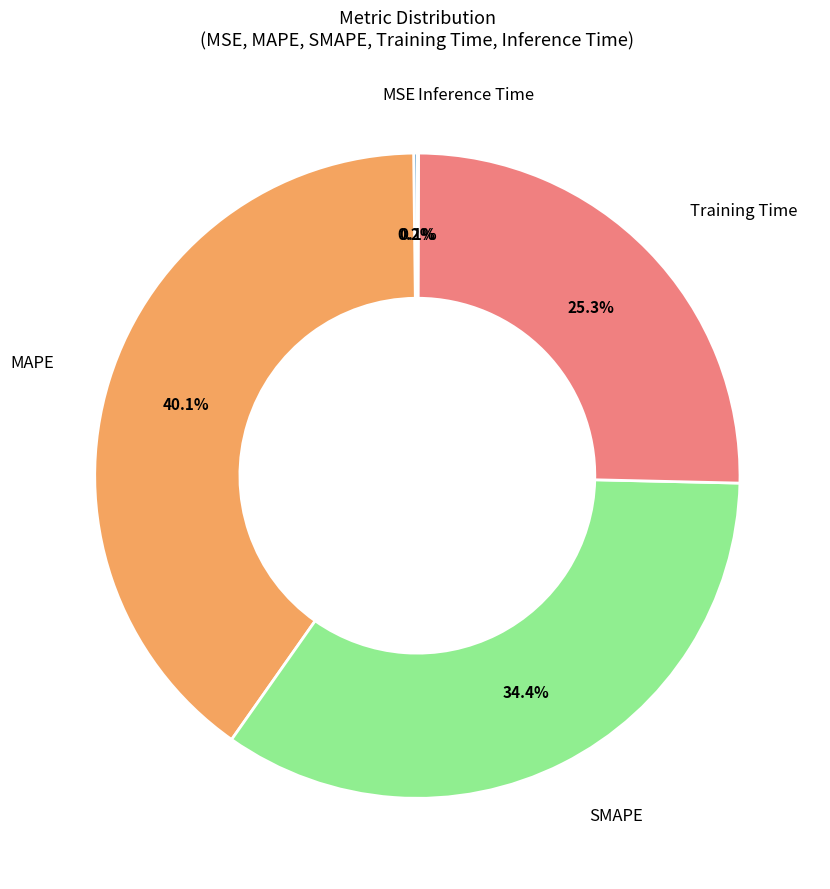

To the nearest percent, what is the average slice percentage?

20%